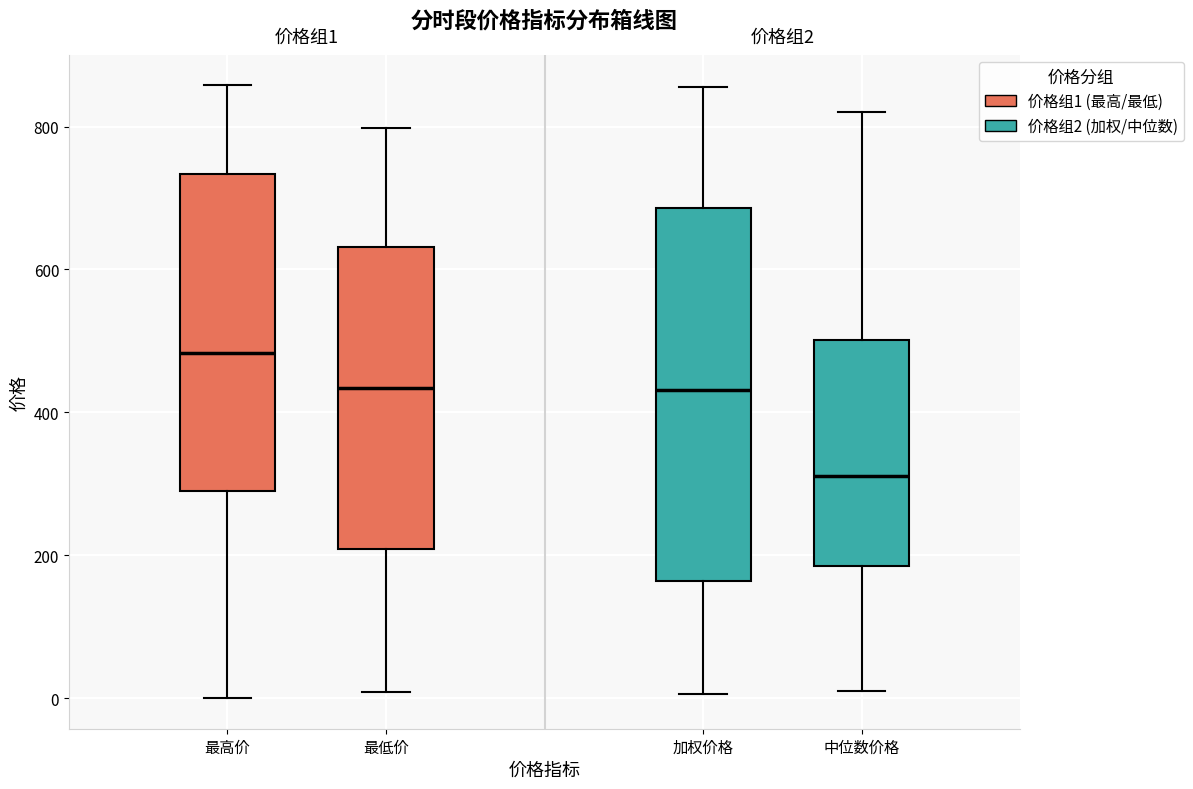

Which box's median line is the highest?

最高价